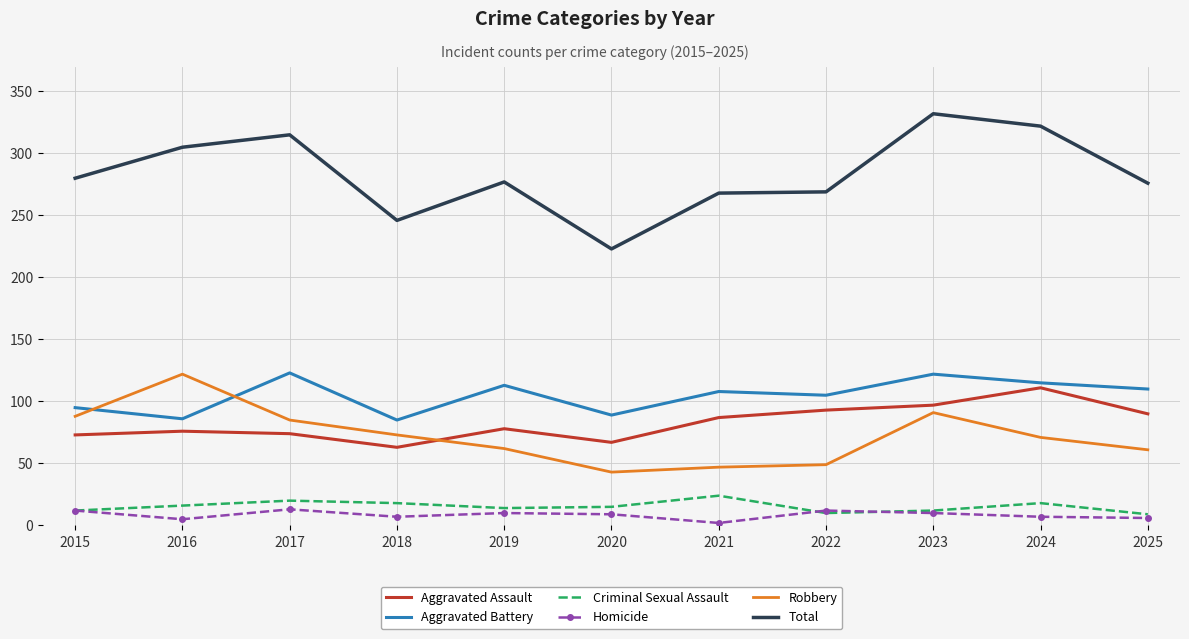

What are all the series names shown in the legend?

Aggravated Assault, Aggravated Battery, Criminal Sexual Assault, Homicide, Robbery, Total